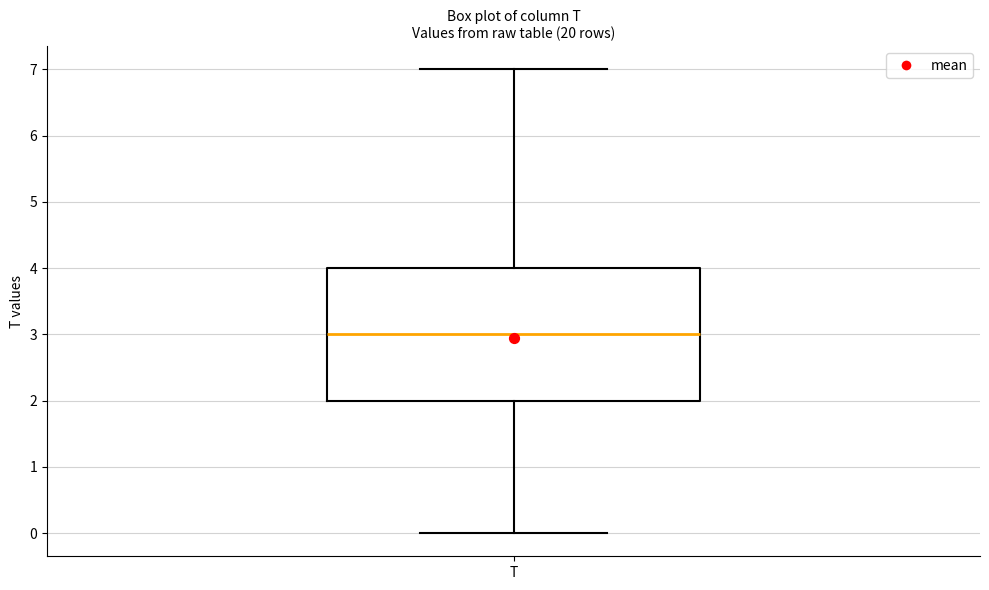

Where does the median line of the box for T sit on the y-axis? The values are not printed on the chart, so give them approximately, as read against the axis.

3